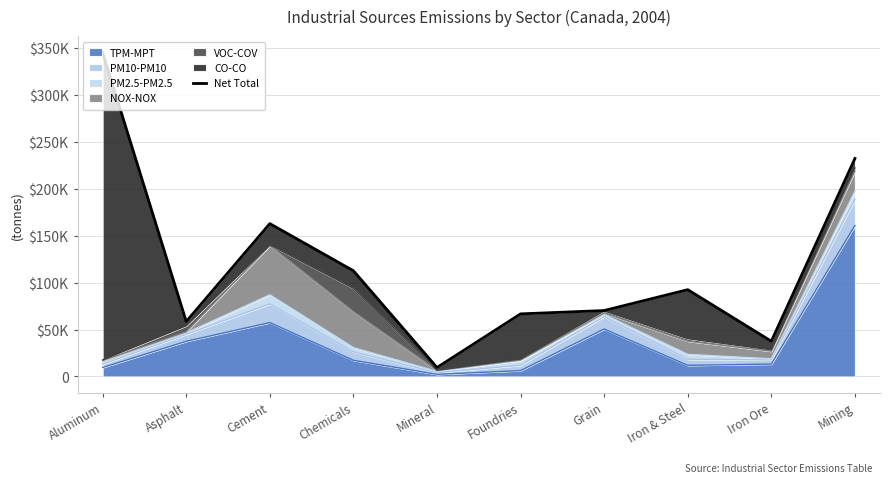

What is the minimum value shown in the chart?

9517